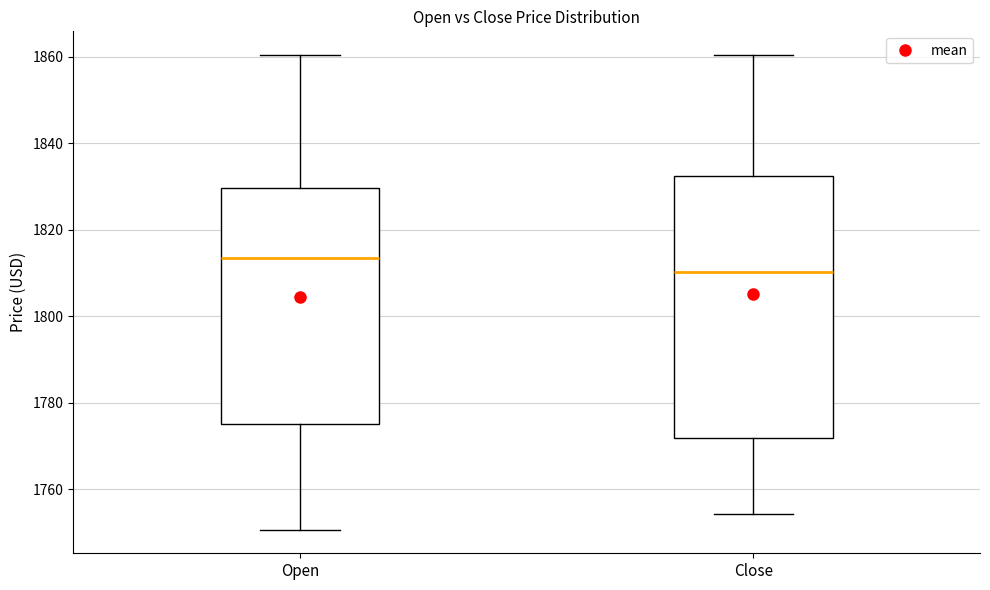

Which box is the tallest, from its lower edge to its upper edge?

Close